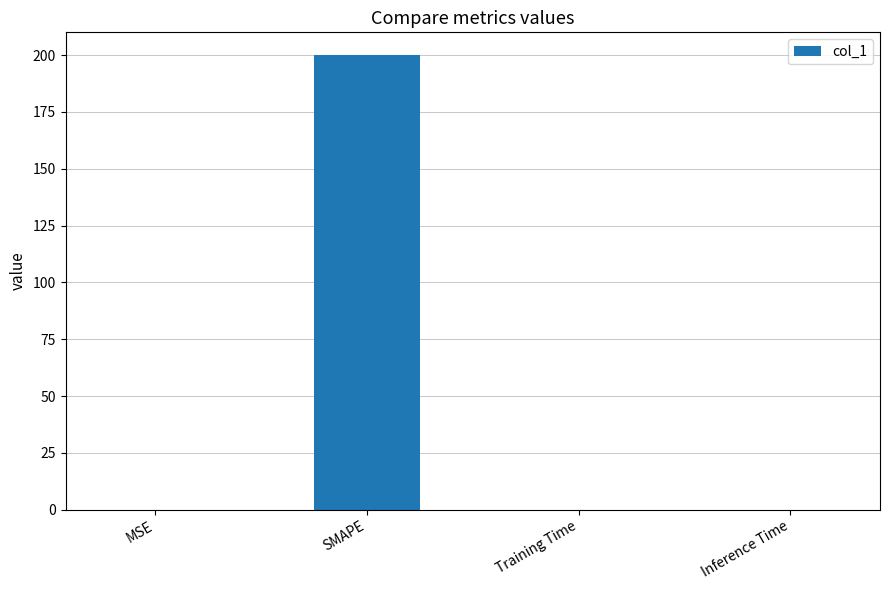

What is the sum of all values?

200.0